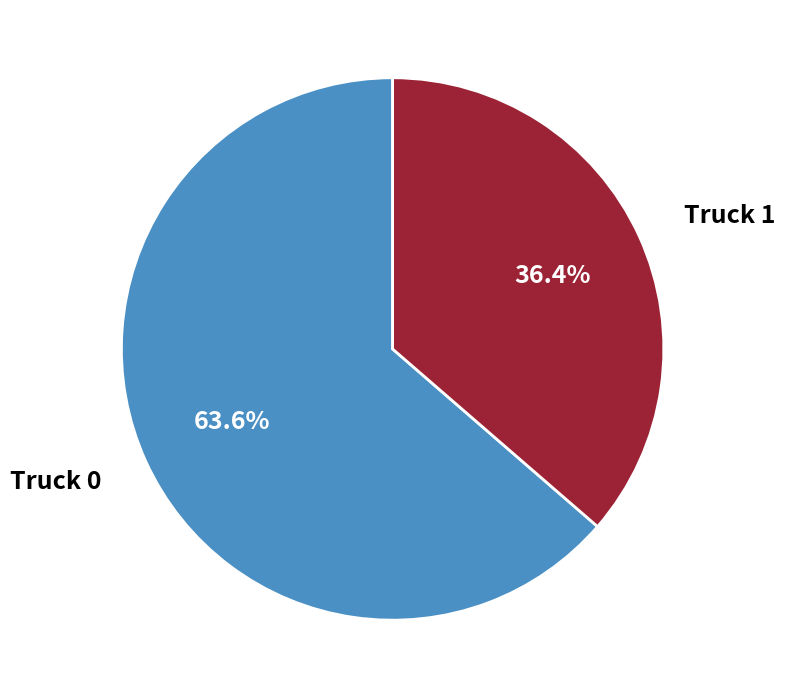

Does any single category account for the majority?

Yes